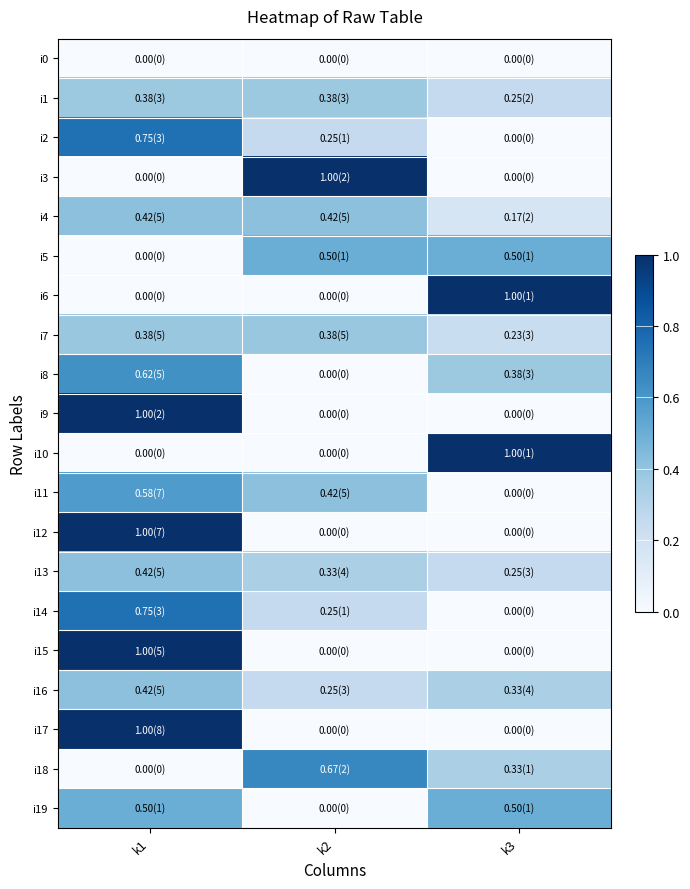

Reading right to left, list all the values displayed in this chart.

i0: k3=0.0	k2=0.0	k1=0.0
i1: k3=0.2	k2=0.4	k1=0.4
i2: k3=0.0	k2=0.2	k1=0.8
i3: k3=0.0	k2=1.0	k1=0.0
i4: k3=0.2	k2=0.4	k1=0.4
i5: k3=0.5	k2=0.5	k1=0.0
i6: k3=1.0	k2=0.0	k1=0.0
i7: k3=0.2	k2=0.4	k1=0.4
i8: k3=0.4	k2=0.0	k1=0.6
i9: k3=0.0	k2=0.0	k1=1.0
i10: k3=1.0	k2=0.0	k1=0.0
i11: k3=0.0	k2=0.4	k1=0.6
i12: k3=0.0	k2=0.0	k1=1.0
i13: k3=0.2	k2=0.3	k1=0.4
i14: k3=0.0	k2=0.2	k1=0.8
i15: k3=0.0	k2=0.0	k1=1.0
i16: k3=0.3	k2=0.2	k1=0.4
i17: k3=0.0	k2=0.0	k1=1.0
i18: k3=0.3	k2=0.7	k1=0.0
i19: k3=0.5	k2=0.0	k1=0.5